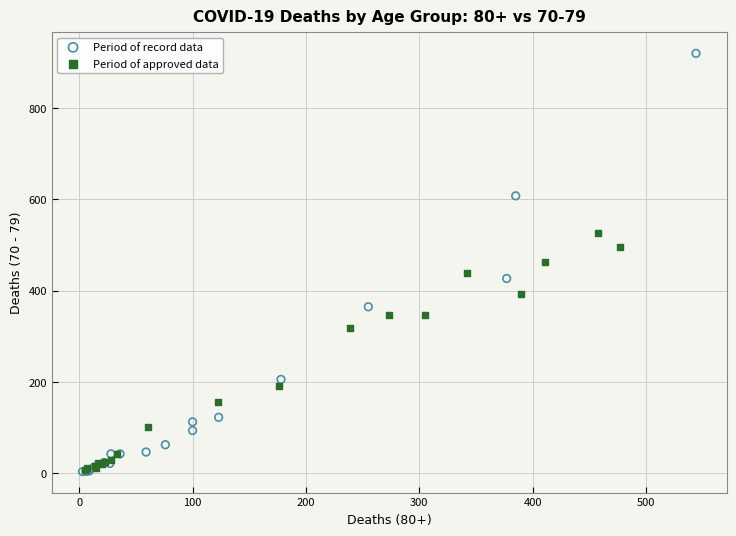

Which series contains the highest Y value?

Period of record data